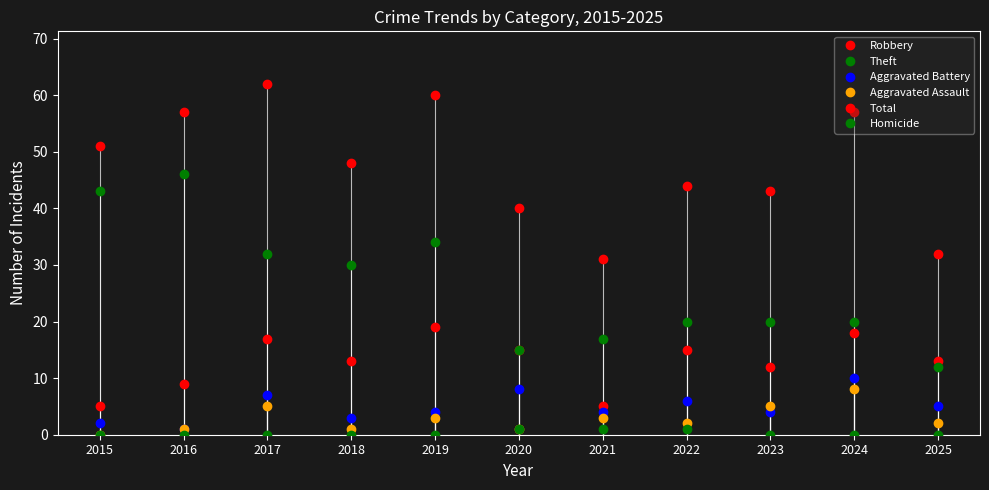

The value of Homicide at 2015 is 1. True or false?

False